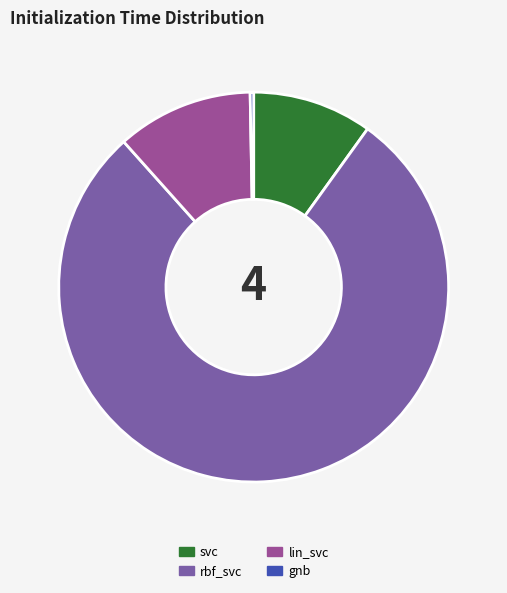

Rank the categories by value from highest to lowest.

rbf_svc, lin_svc, svc, gnb